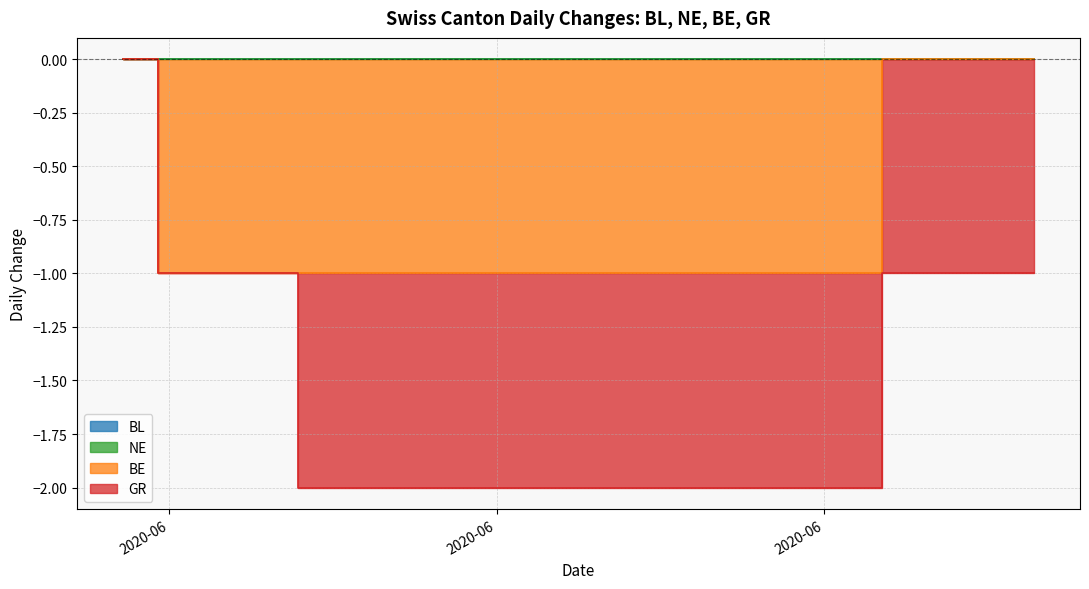

Rank the categories by BE value from highest to lowest.

2020-05-31, 2020-06-01, 2020-07-03, 2020-07-04, 2020-07-05, 2020-07-06, 2020-07-07, 2020-07-08, 2020-07-09, 2020-06-02, 2020-06-03, 2020-06-04, 2020-06-05, 2020-06-06, 2020-06-07, 2020-06-08, 2020-06-09, 2020-06-10, 2020-06-11, 2020-06-12, 2020-06-13, 2020-06-14, 2020-06-15, 2020-06-16, 2020-06-17, 2020-06-18, 2020-06-19, 2020-06-20, 2020-06-21, 2020-06-22, 2020-06-23, 2020-06-24, 2020-06-25, 2020-06-26, 2020-06-27, 2020-06-28, 2020-06-29, 2020-06-30, 2020-07-01, 2020-07-02